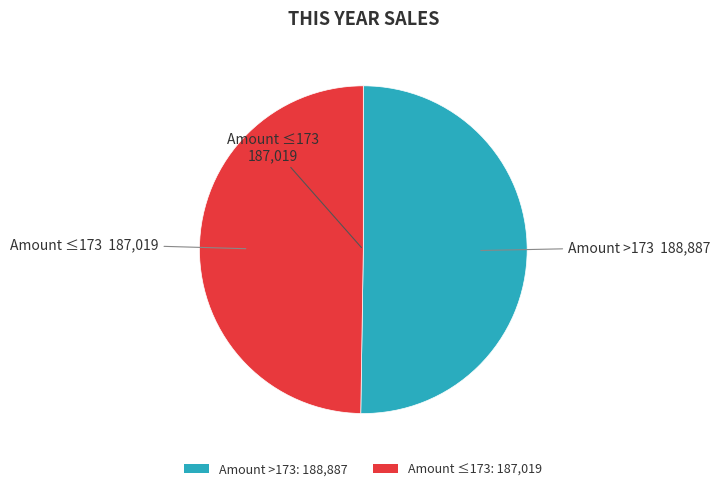

Approximately how many times larger is the value at Amount >173: 188,887 compared to Amount ≤173: 187,019?

1.0